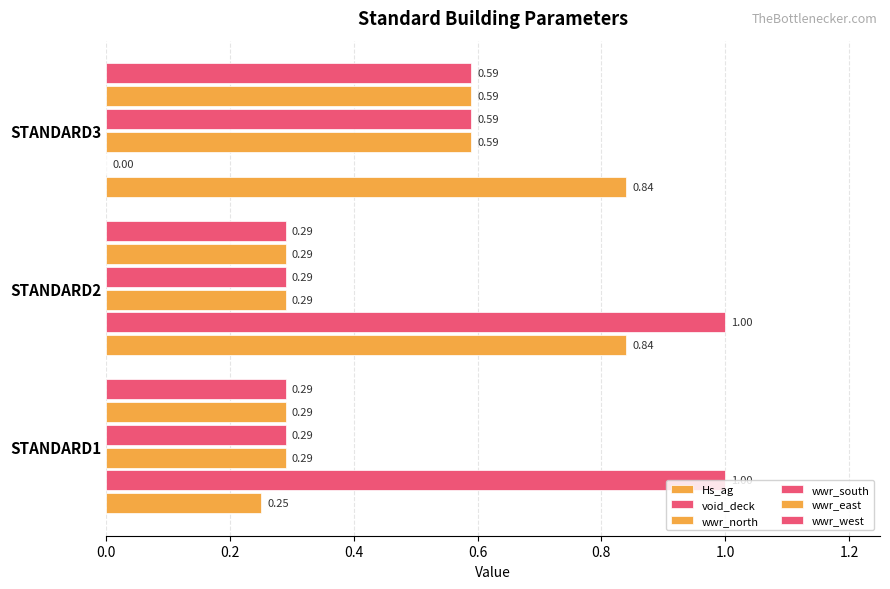

Which series has the widest spread of values?

void_deck